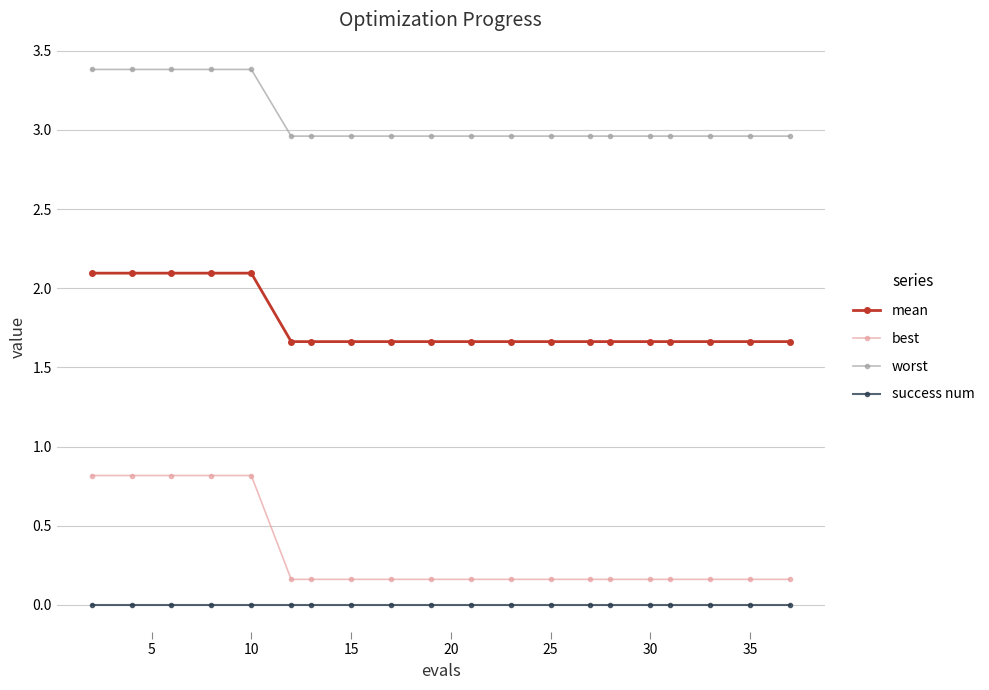

What is the maximum value shown in the chart?

3.4